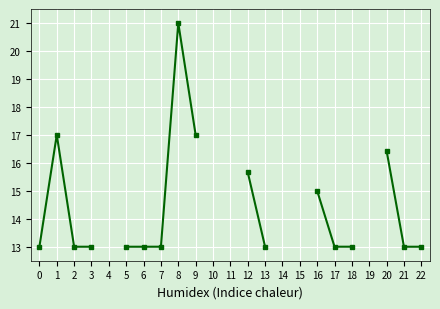

Where does the data first go above 14?

1